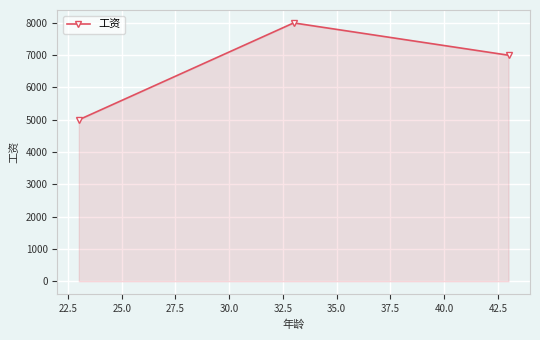

Reading right to left, transcribe all the data shown in this chart.

7000	8000	5000